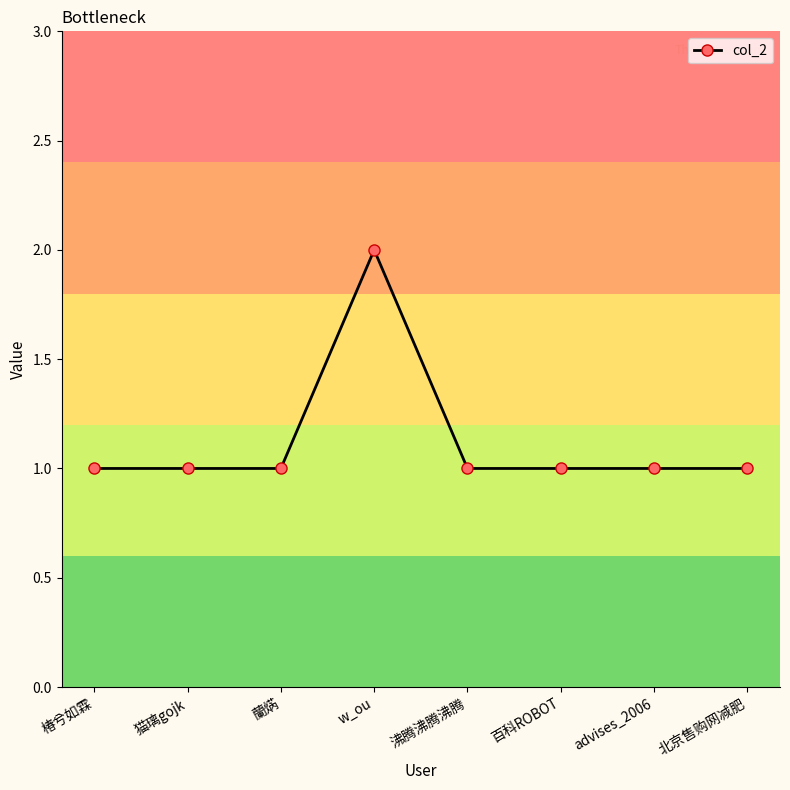

How many data points does each series have?

8